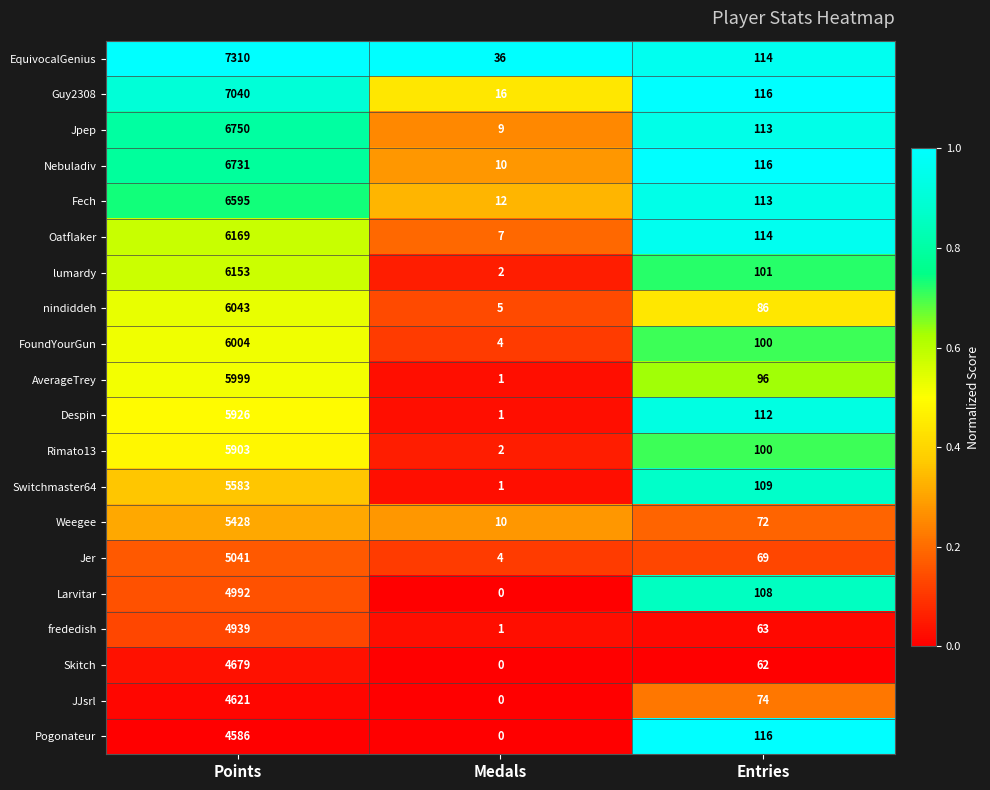

At how many categories does at least one series exceed 0?

3